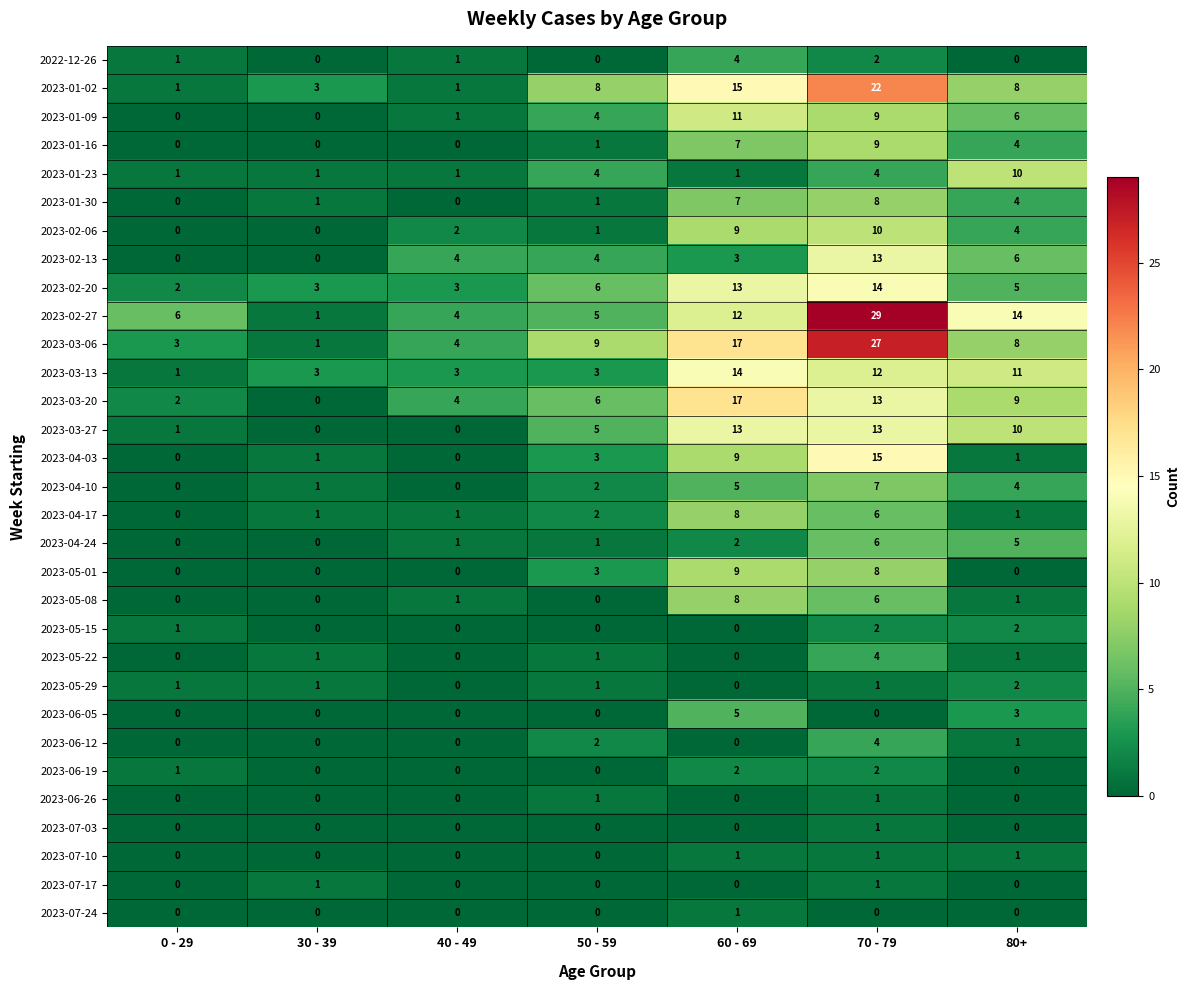

The 2023-03-27 series shows 0 at 40 - 49. True or false?

True